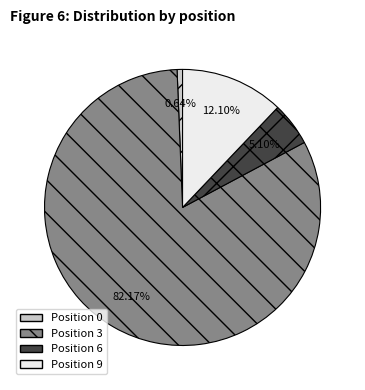

Do Position 6 and Position 0 together represent more than half of the pie?

No